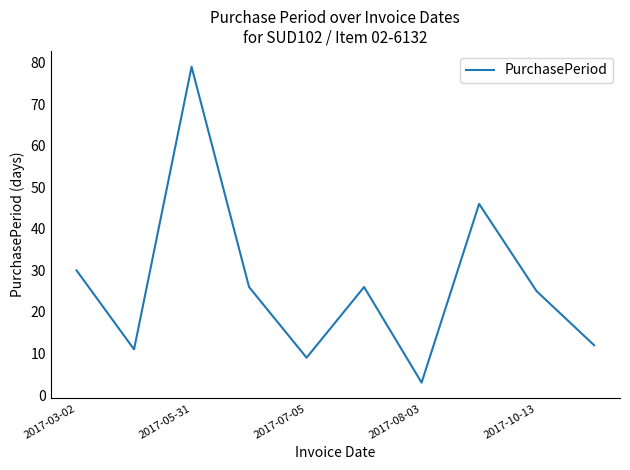

What is the greatest value displayed?

79